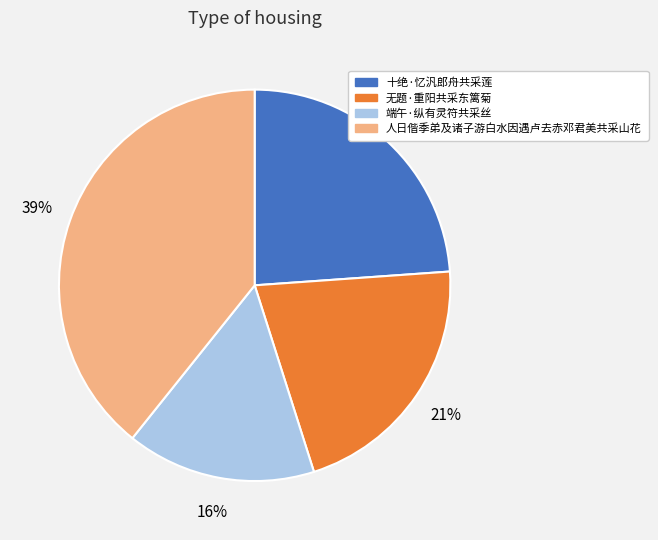

Rank the categories by value from lowest to highest.

端午·纵有灵符共采丝, 无题·重阳共采东篱菊, 十绝·忆汎郎舟共采莲, 人日偕季弟及诸子游白水因遇卢去赤邓君美共采山花